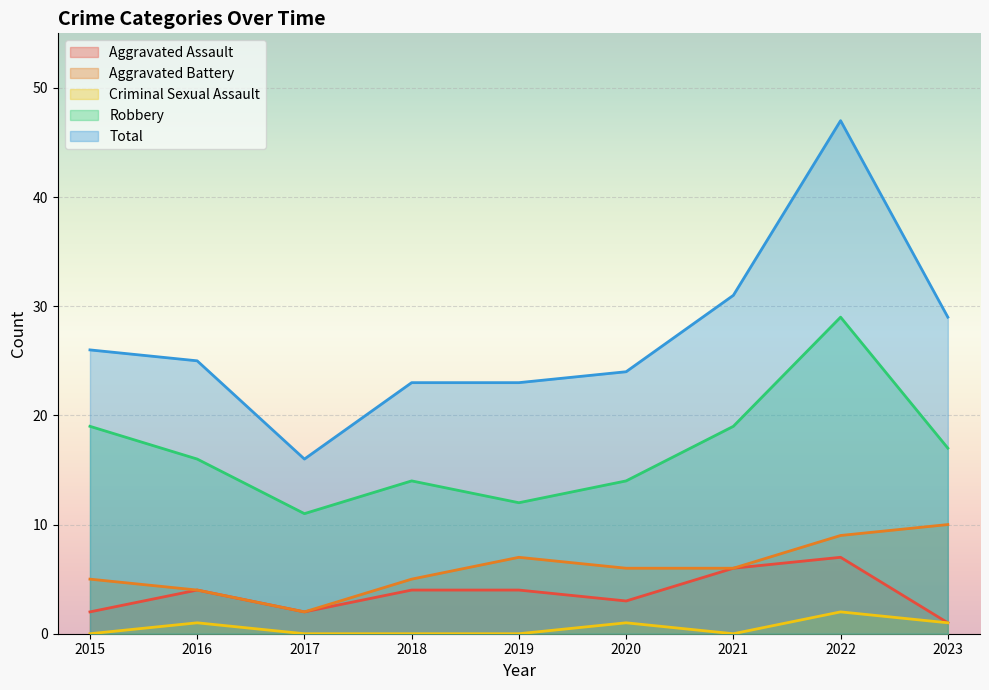

Does the chart display data point markers on the line(s)?

No